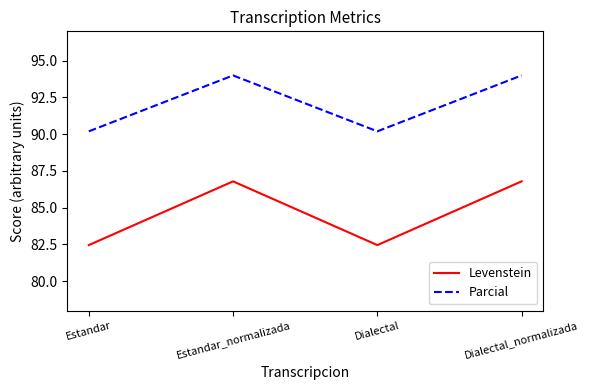

What is the greatest value displayed?

94.0